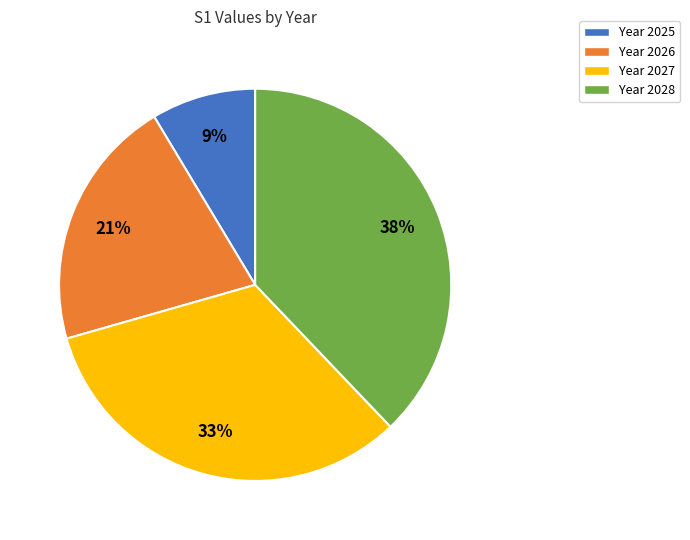

To the nearest percent, what is the average slice percentage?

25%